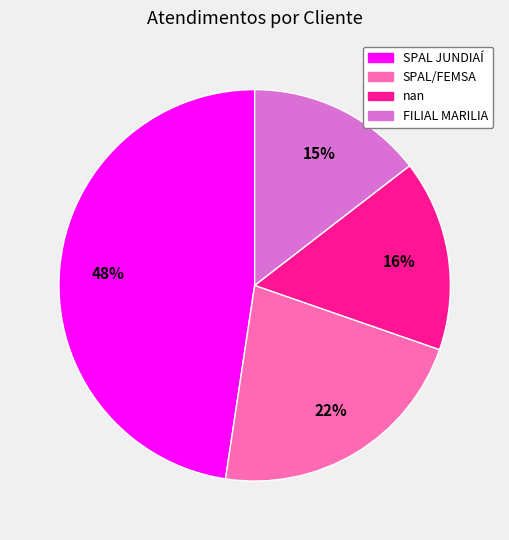

To the nearest percent, what is the difference between the SPAL/FEMSA and SPAL JUNDIAÍ slice percentages?

26%